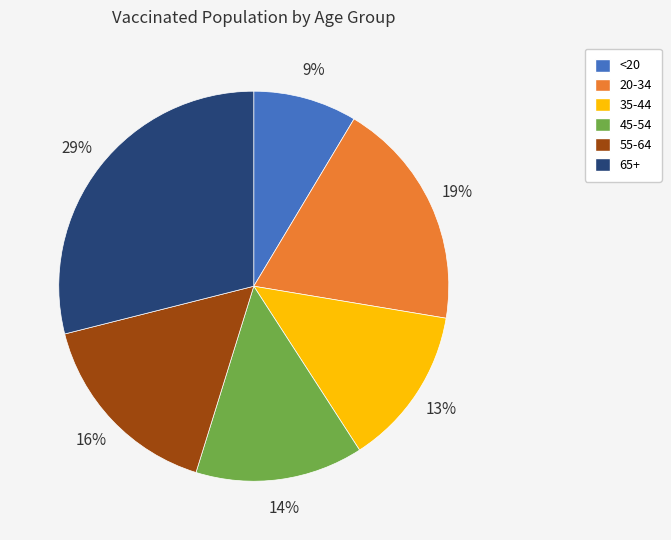

How many slices are in this pie chart?

6